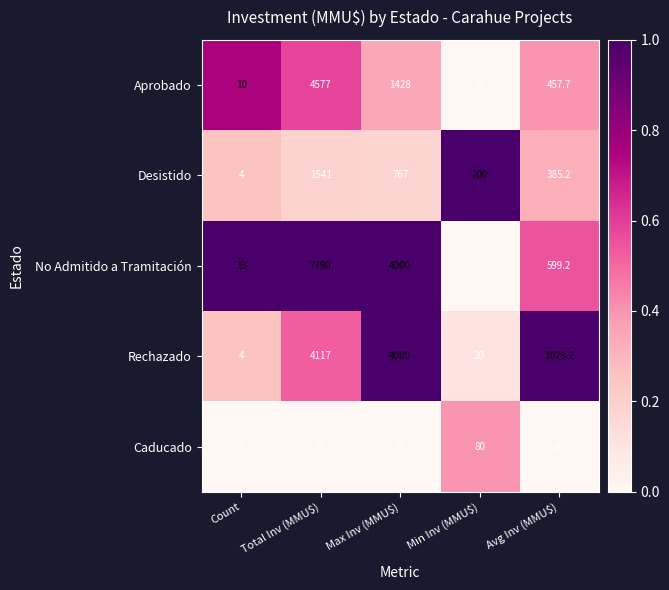

Which series changed the most between Max Inv (MMU$) and Min Inv (MMU$)?

No Admitido a Tramitación